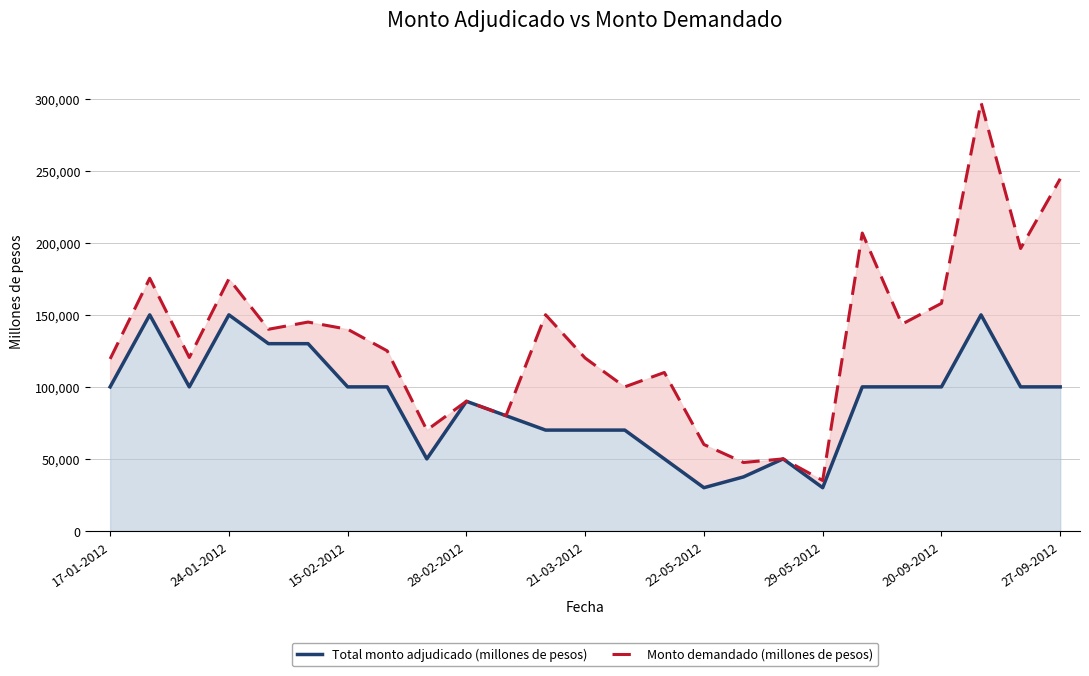

True or false: Total monto adjudicado (millones de pesos) has a value of 136234 at 20-09-2012.

False